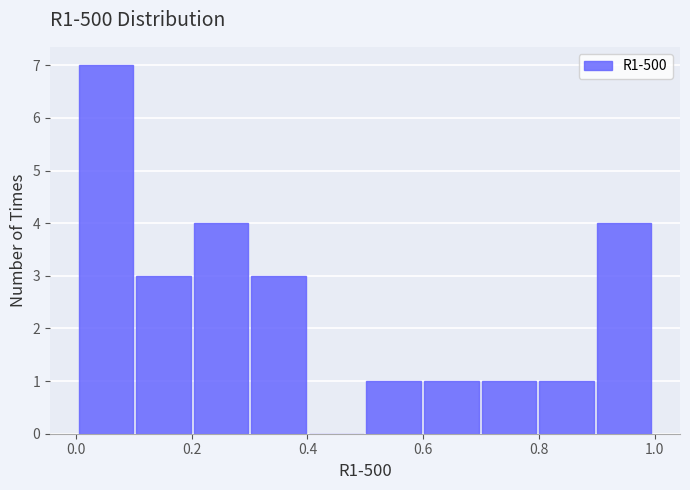

Reading left to right, list every bar in this chart as the range it spans on the x-axis followed by its height. Neither the bar edges nor the heights are printed on the chart, so give them approximately, as read against the axes.

0.0 to 0.1: 7
0.1 to 0.2: 3
0.2 to 0.3: 4
0.3 to 0.4: 3
0.4 to 0.5: 0
0.5 to 0.6: 1
0.6 to 0.7: 1
0.7 to 0.8: 1
0.8 to 0.9: 1
0.9 to 1.0: 4